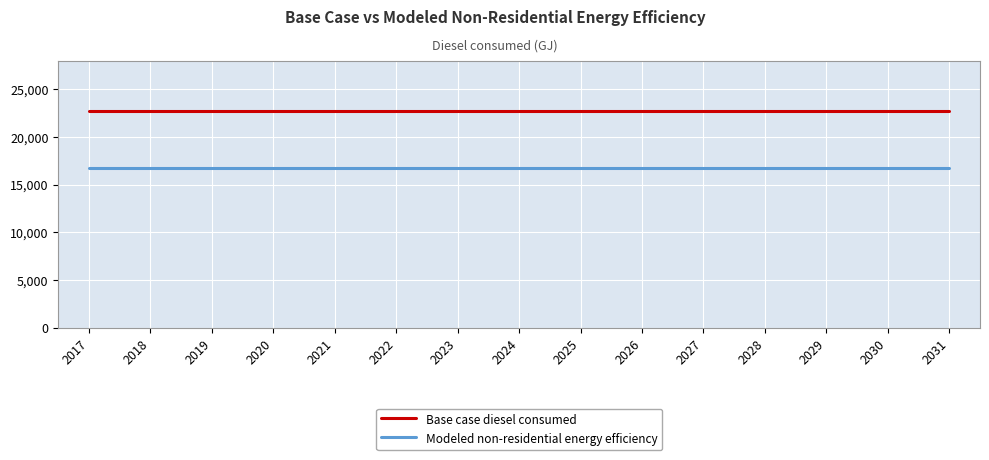

Reading right to left, what are all the values shown in this chart?

Base case diesel consumed: 22689.7	22689.7	22689.7	22689.7	22689.7	22689.7	22689.7	22689.7	22689.7	22689.7	22689.7	22689.7	22689.7	22689.7	22689.7
Modeled non-residential energy efficiency: 16790.4	16790.4	16790.4	16790.4	16790.4	16790.4	16790.4	16790.4	16790.4	16790.4	16790.4	16790.4	16790.4	16790.4	16790.4